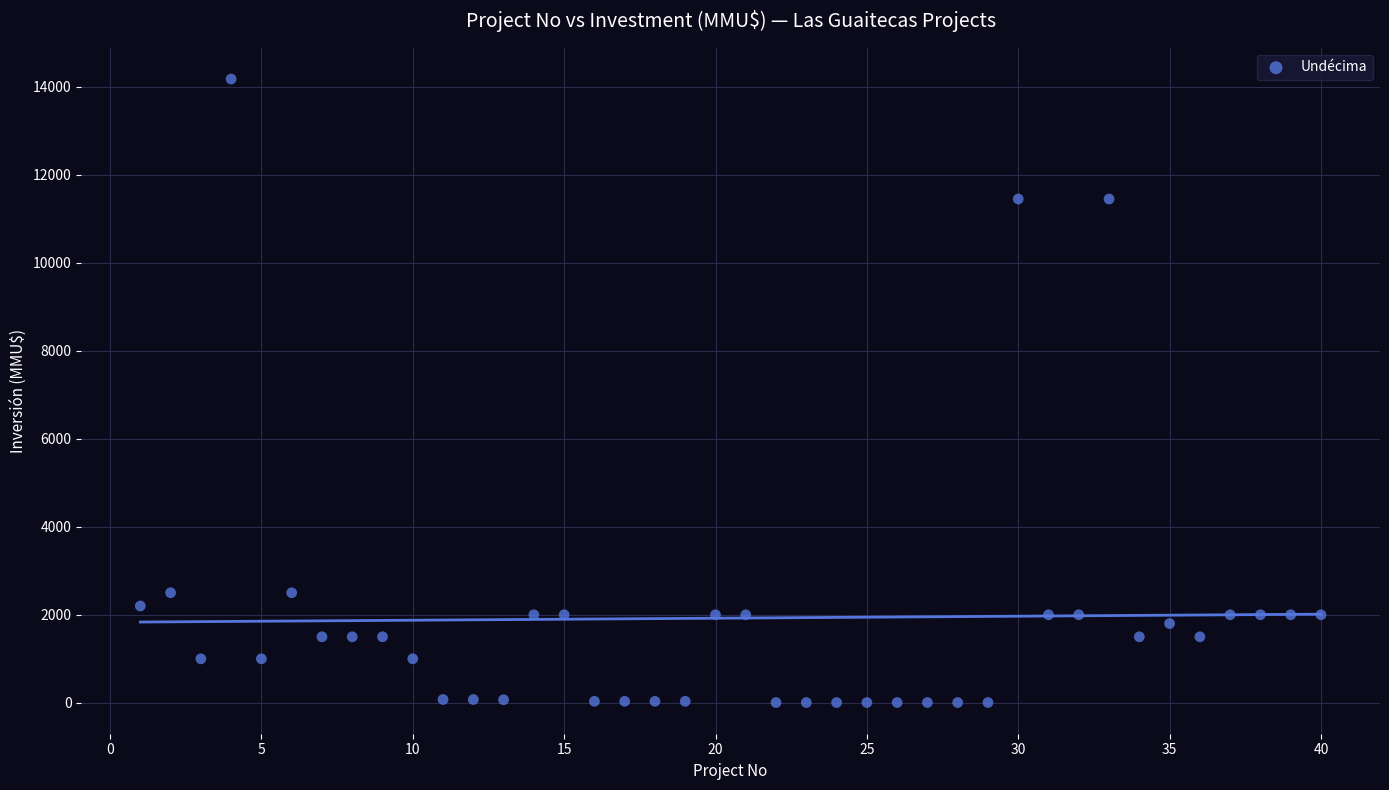

What is the range of X values (max minus min)?

39